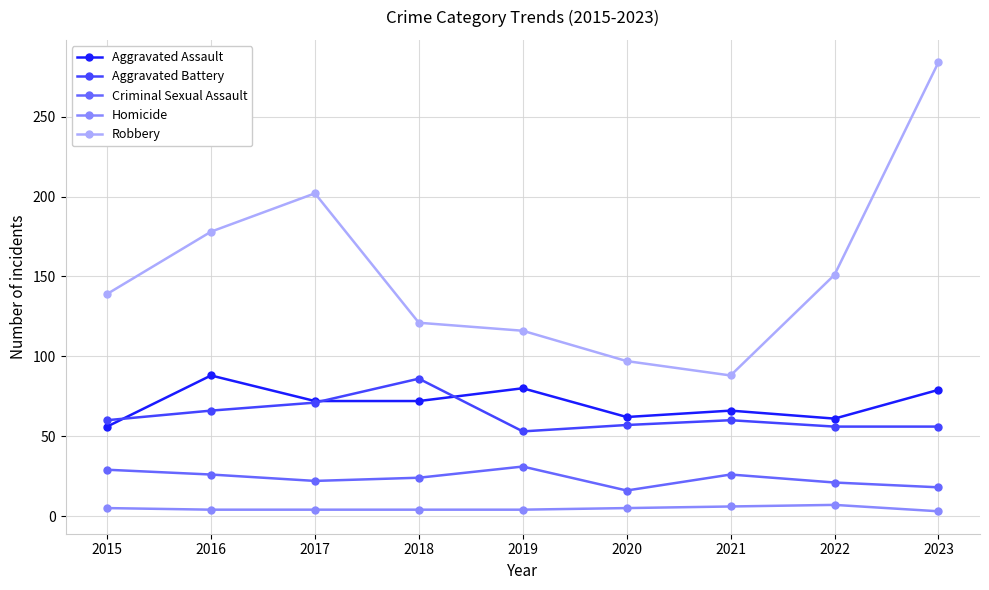

What is the maximum value for Aggravated Assault?

88